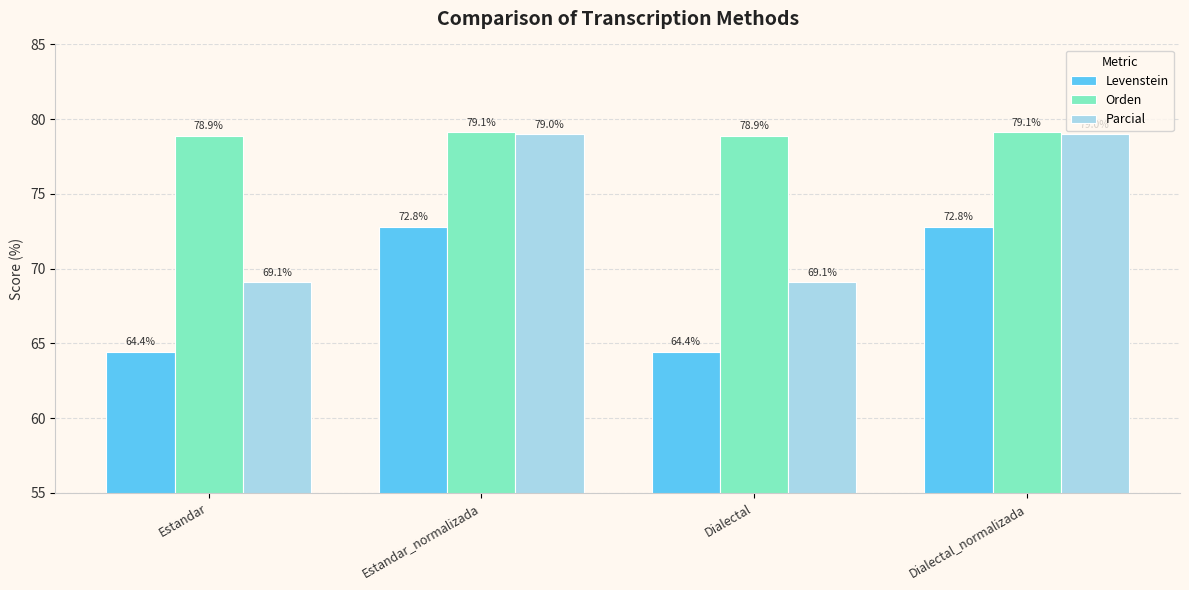

Which series has the largest range (max minus min)?

Parcial